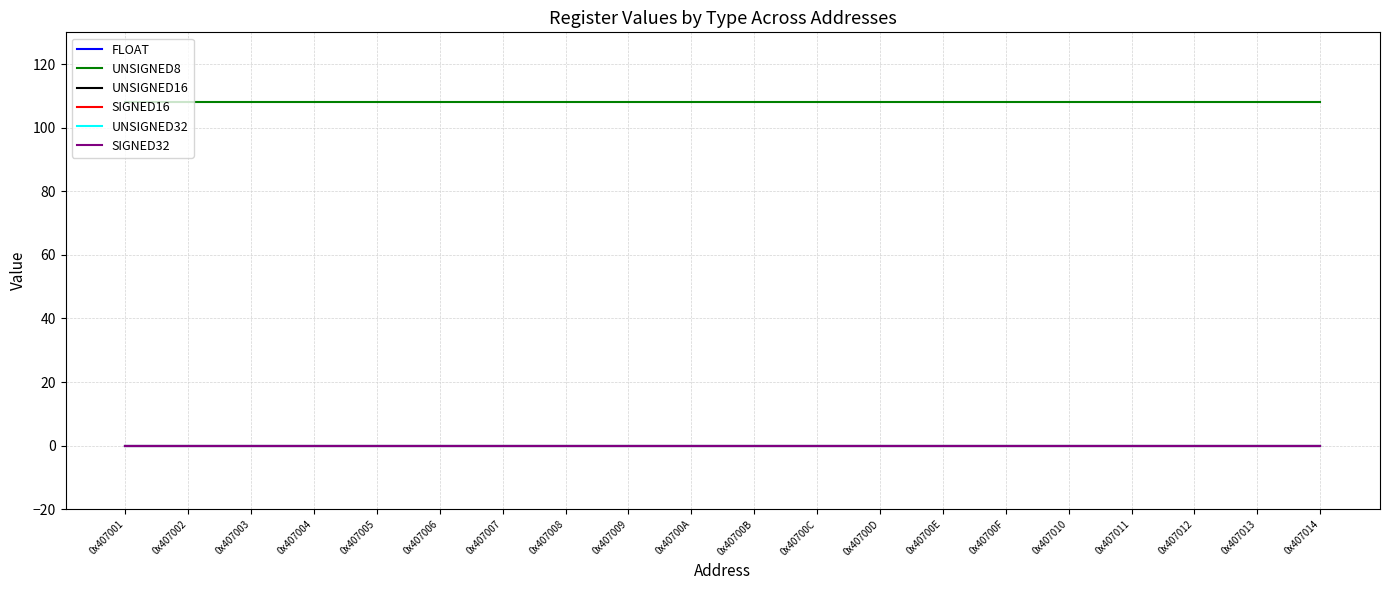

Does the chart have visible grid lines?

Yes